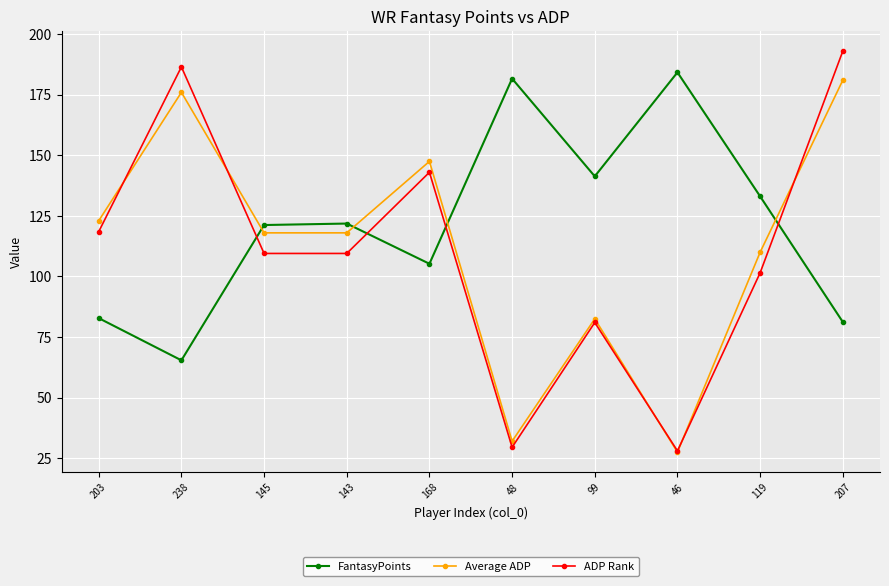

Is it true that ADP Rank equals 26.7 at 99?

False